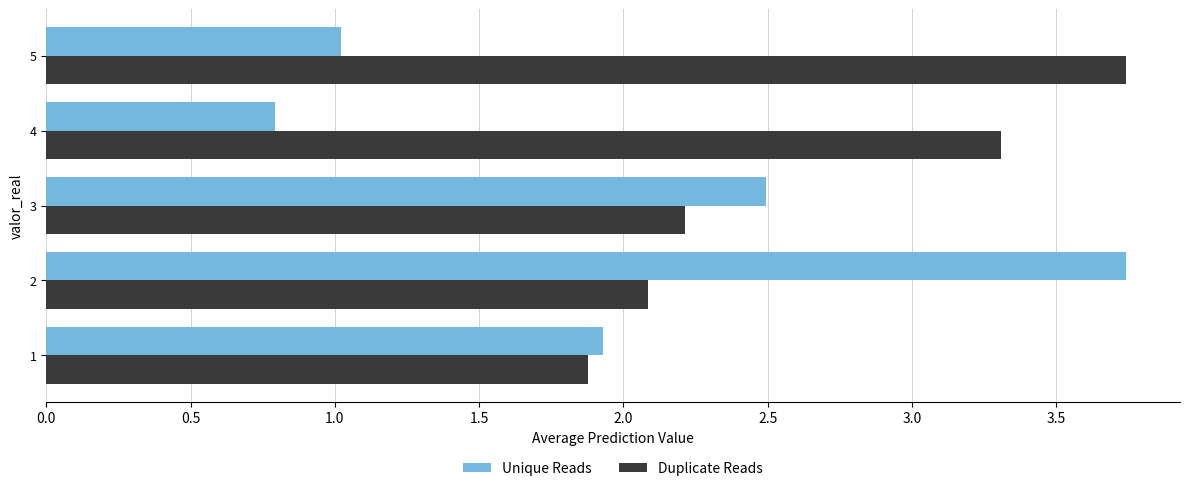

What is the minimum value for Duplicate Reads?

1.9